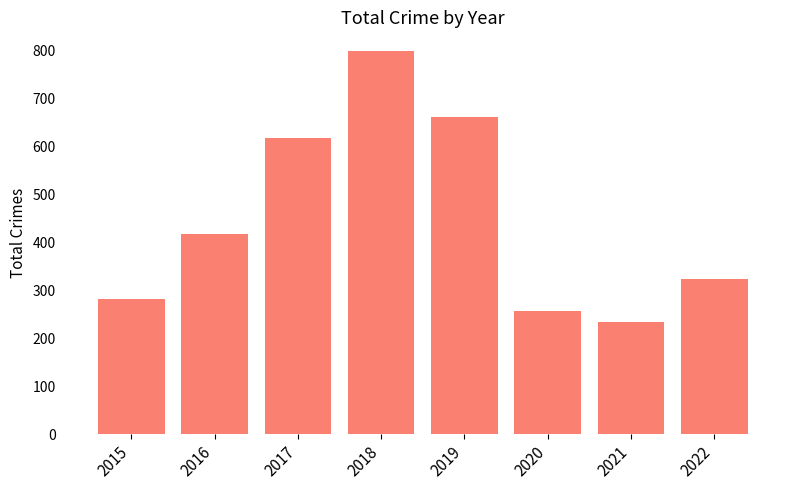

What is the change in value from 2016 to 2022?

-93